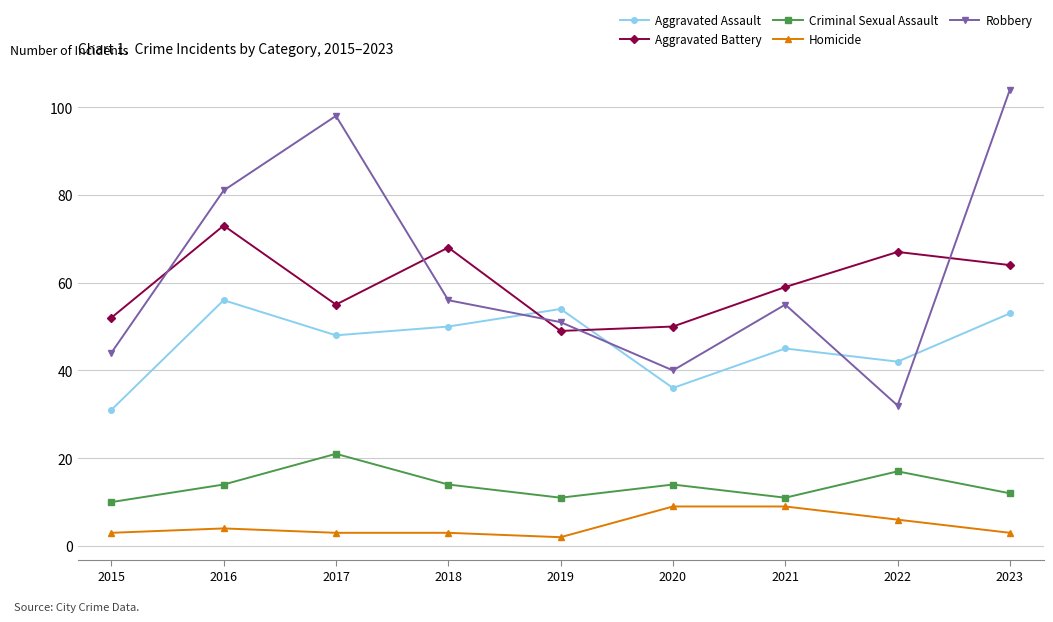

True or false: Aggravated Battery and Homicide intersect in this chart.

False